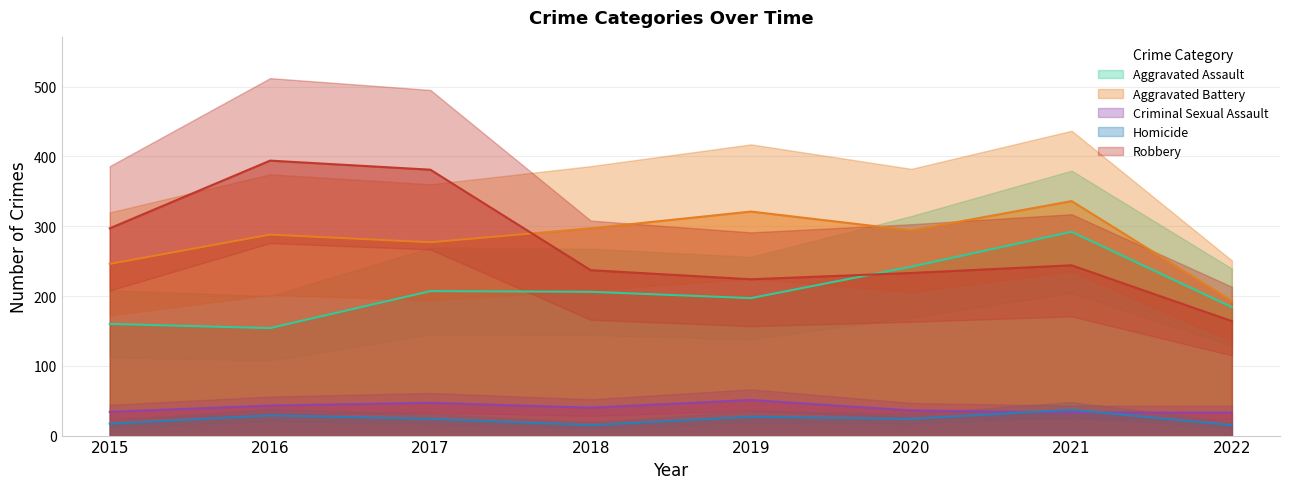

True or false: Aggravated Assault has a value of 249 at 2016.

False